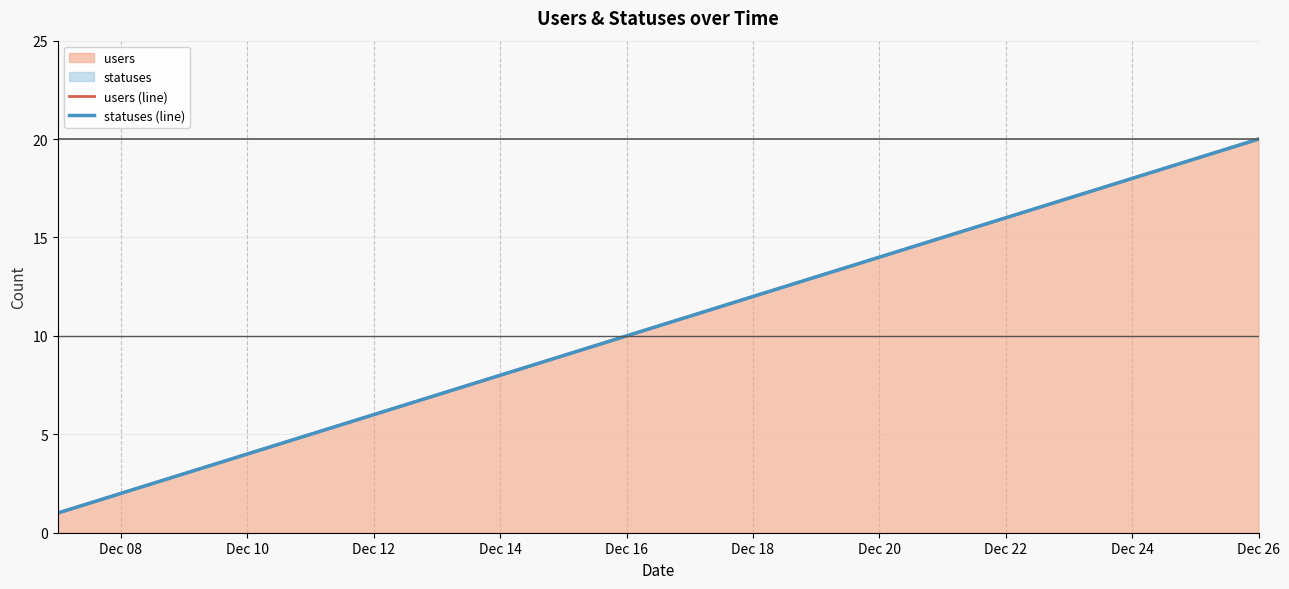

Reading right to left, extract all data points from this chart.

users (line): 20	19	18	17	16	15	14	13	12	11	10	9	8	7	6	5	4	3	2	1
statuses (line): 20	19	18	17	16	15	14	13	12	11	10	9	8	7	6	5	4	3	2	1